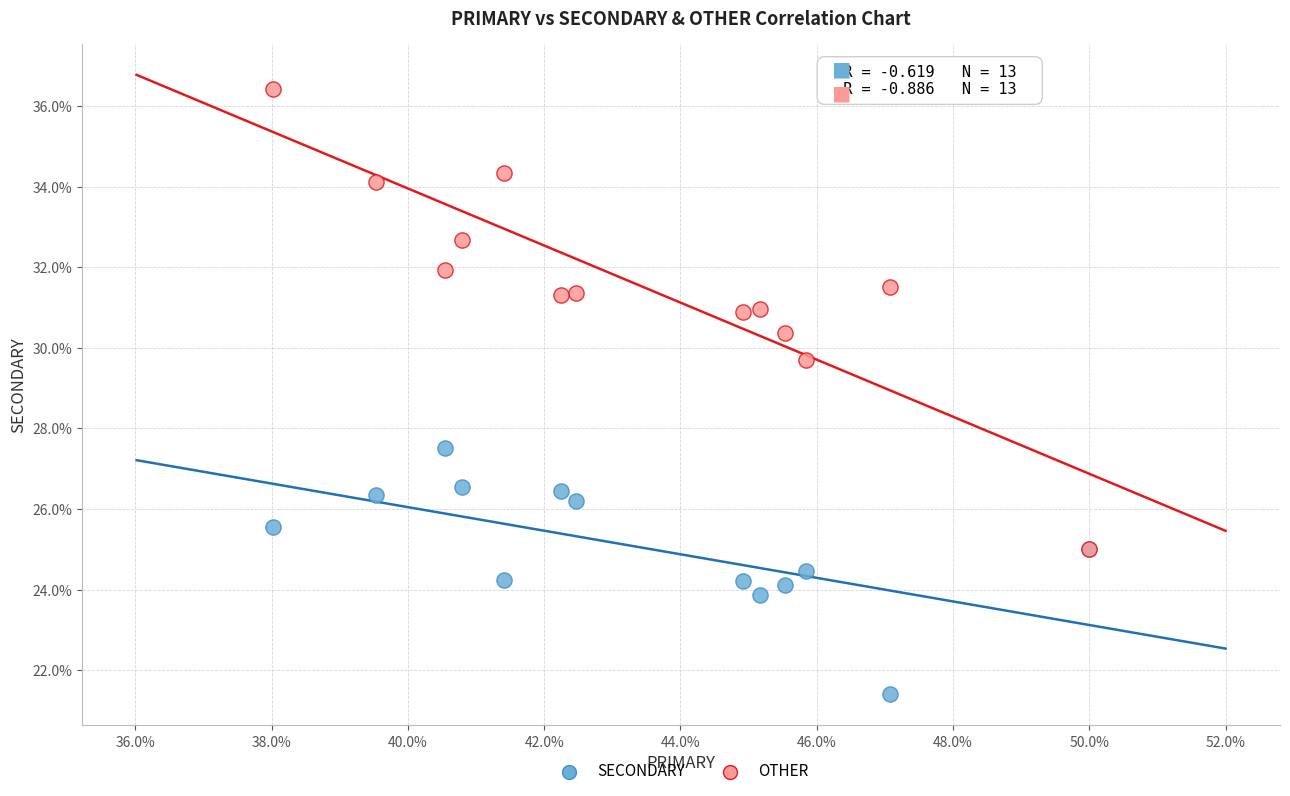

Across all series, what Y value is closest to 28?

27.5